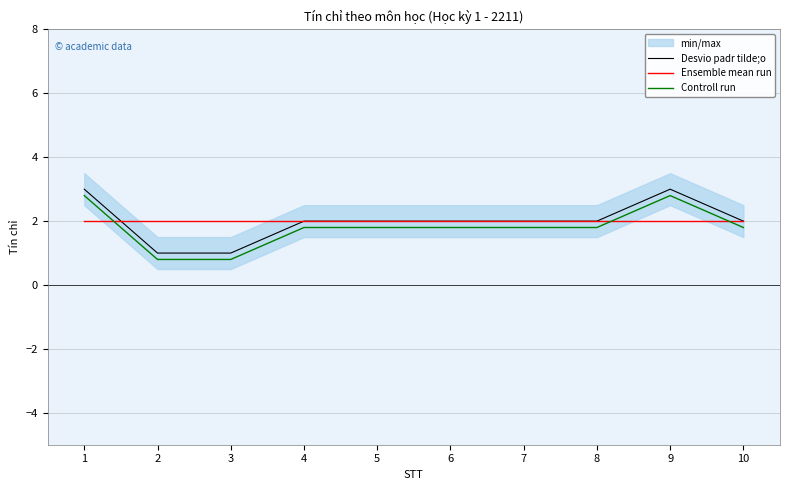

The value of Desvio padr tilde;o at 9 is 3.0. True or false?

True